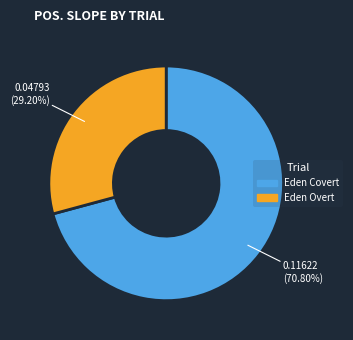

Rank the categories by value from highest to lowest.

Eden Covert, Eden Overt